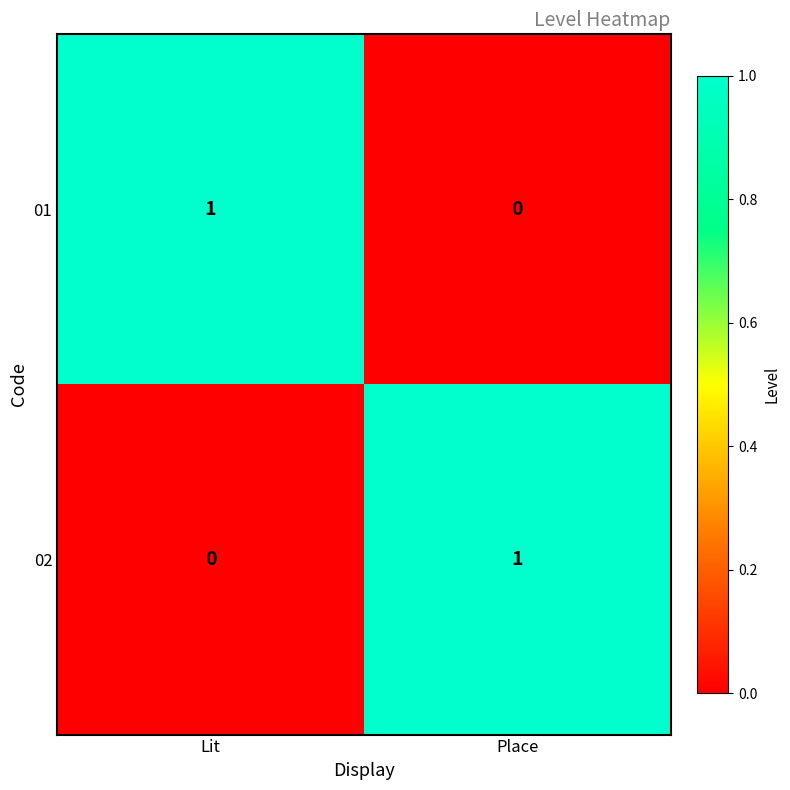

The value of 01 at Lit is 1. True or false?

True